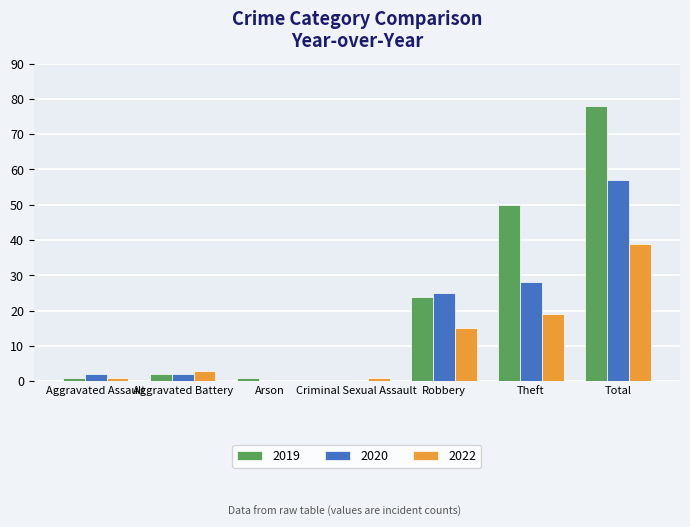

True or false: 2022 has a value of 26 at Robbery.

False